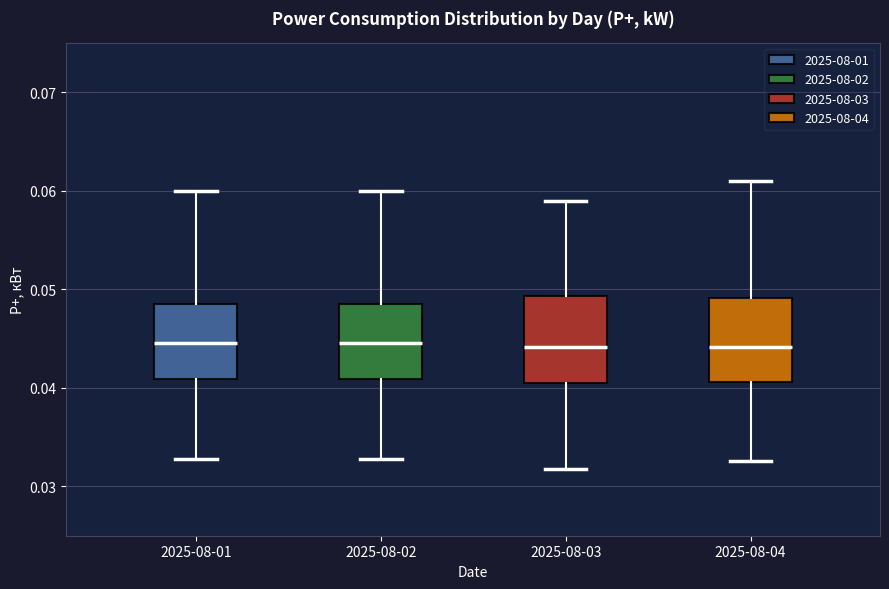

Reading left to right, transcribe this box plot: for each box, give where its median line is, the range the box spans, and where its two whiskers end, as read against the y-axis. The values are not printed on the chart, so give them approximately, as read against the axis.

2025-08-01: median 0.045, box 0.041 to 0.049, whiskers 0.033 to 0.060
2025-08-02: median 0.045, box 0.041 to 0.049, whiskers 0.033 to 0.060
2025-08-03: median 0.044, box 0.041 to 0.049, whiskers 0.032 to 0.059
2025-08-04: median 0.044, box 0.041 to 0.049, whiskers 0.033 to 0.061